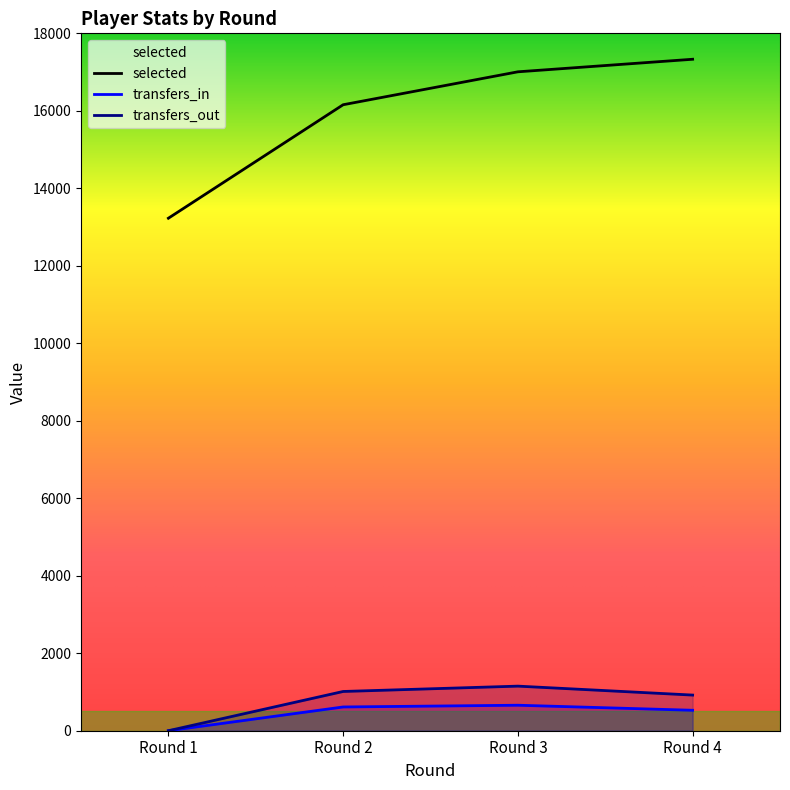

Reading right to left, what are all the values shown in this chart?

selected: 17331	17007	16157	13228
transfers_in: 528	658	613	0
transfers_out: 920	1151	1013	0